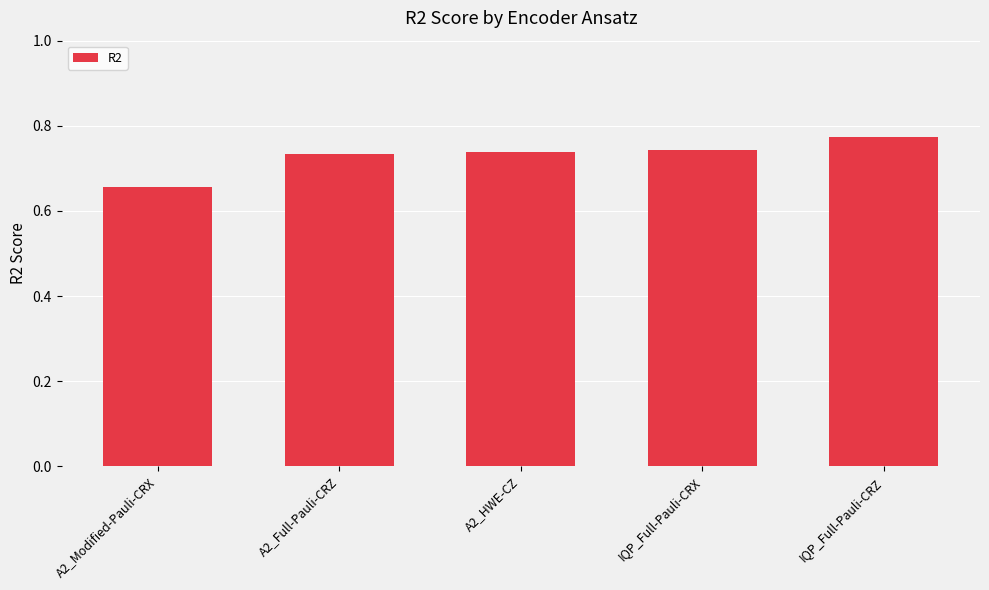

What is the difference between the maximum and minimum values?

0.1